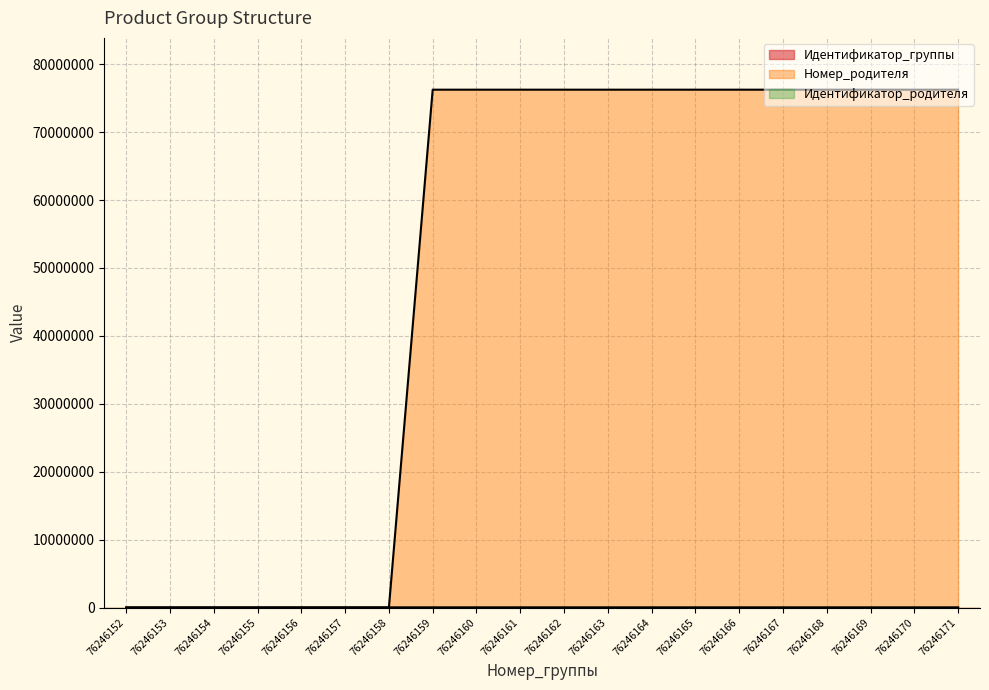

Reading left to right, list all the values displayed in this chart.

Идентификатор_группы: 708	716	727	728	735	741	751	799	800	709	710	711	713	712	714	715	717	718	719	724
Номер_родителя: 0	0	0	0	0	0	0	76246155	76246153	76246152	76246152	76246152	76246152	76246152	76246152	76246152	76246153	76246153	76246153	76246153
Идентификатор_родителя: 0	0	0	0	0	0	0	728	716	708	708	708	708	708	708	708	716	716	716	724